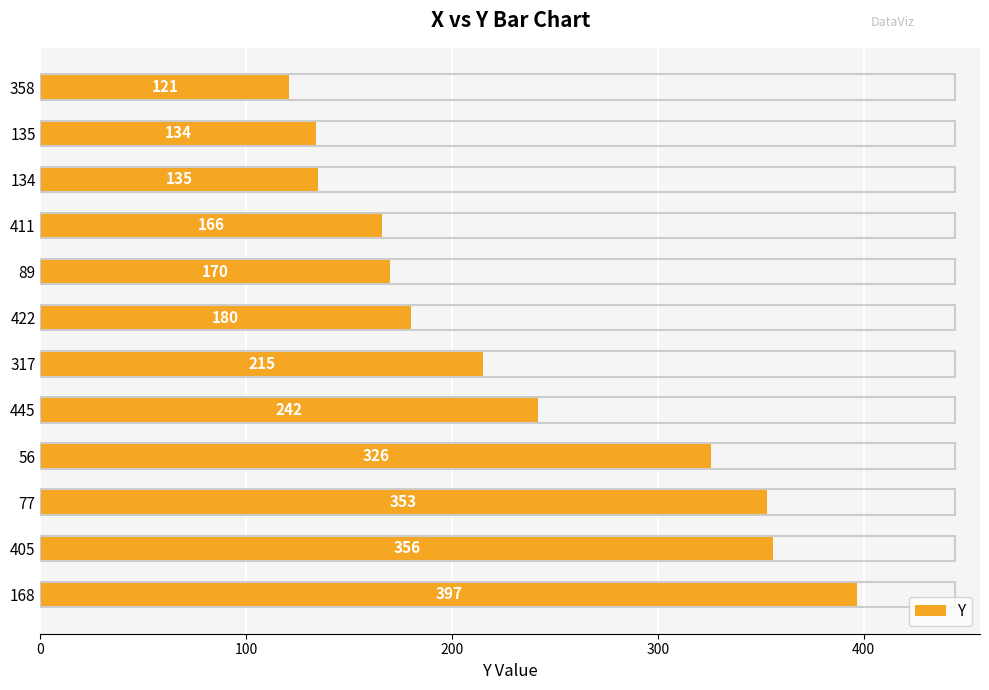

Where is the data nearest to the value 259?

445